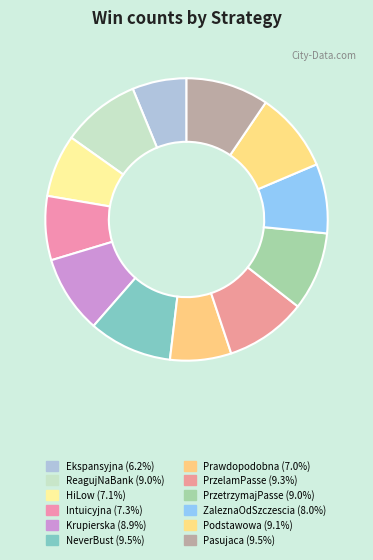

Which slice is the largest?

NeverBust